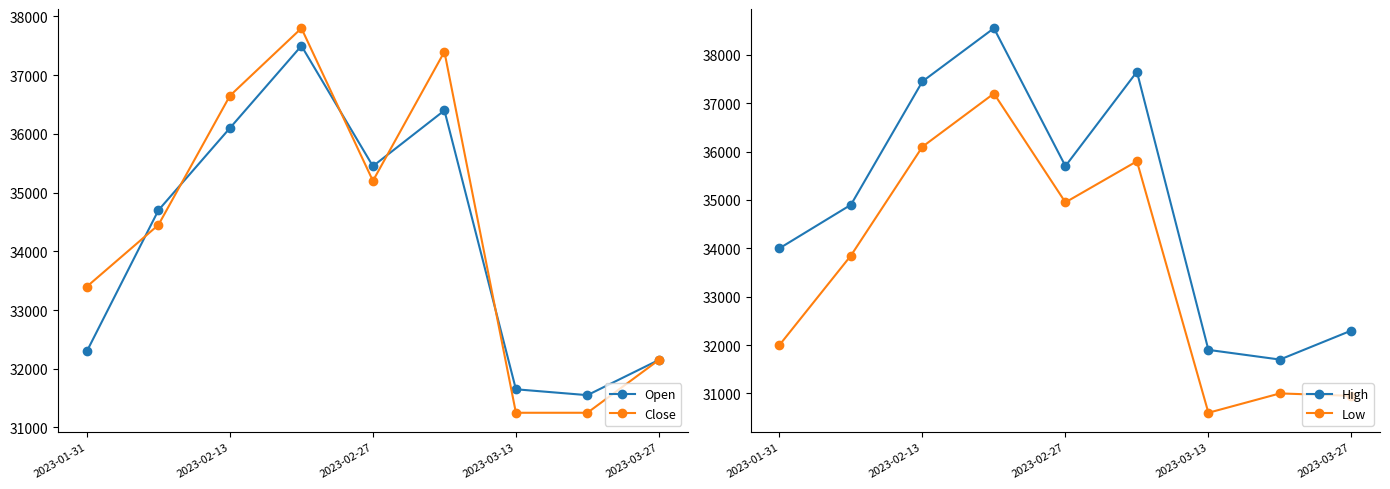

What is the average value of the Close series?

34394